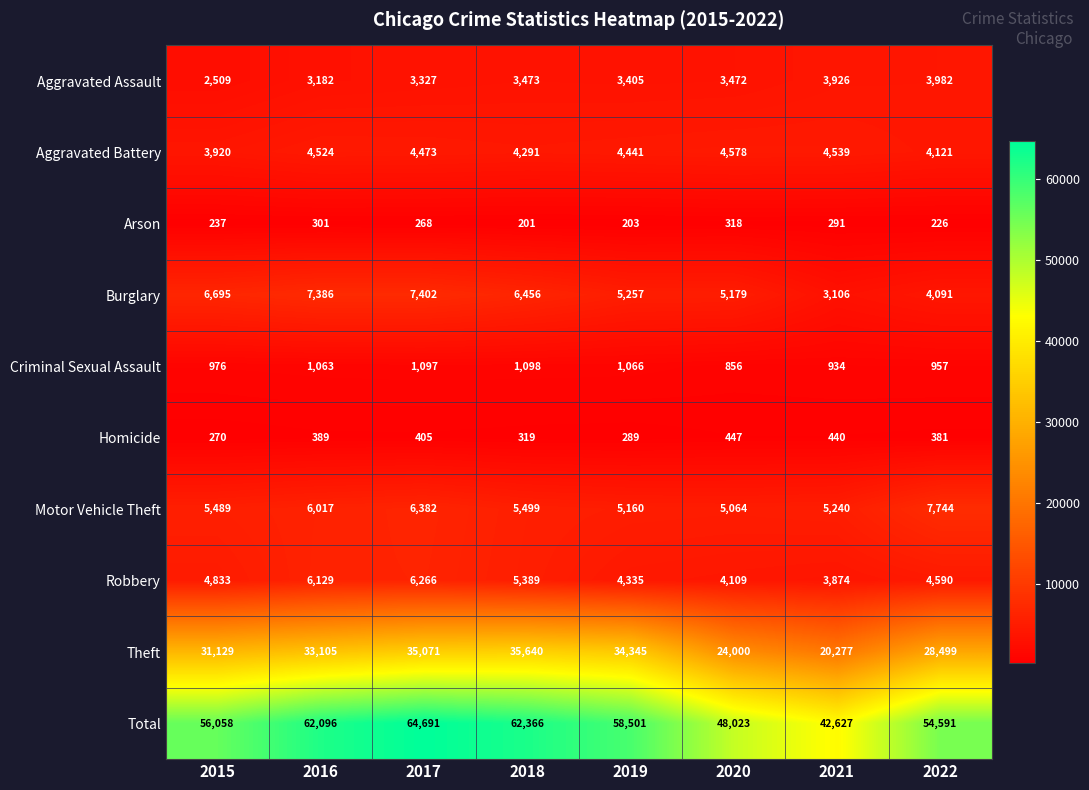

At how many categories does at least one series exceed 54215?

6